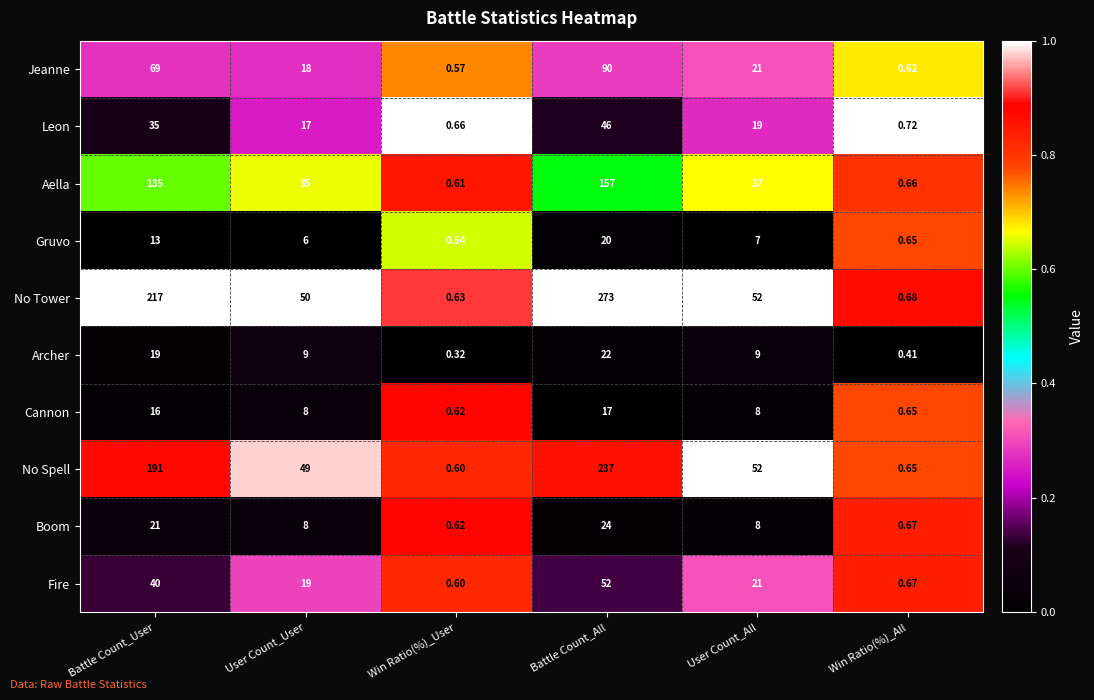

List the labels in order of No Tower value, smallest first.

Win Ratio(%)_User, Win Ratio(%)_All, User Count_User, User Count_All, Battle Count_User, Battle Count_All